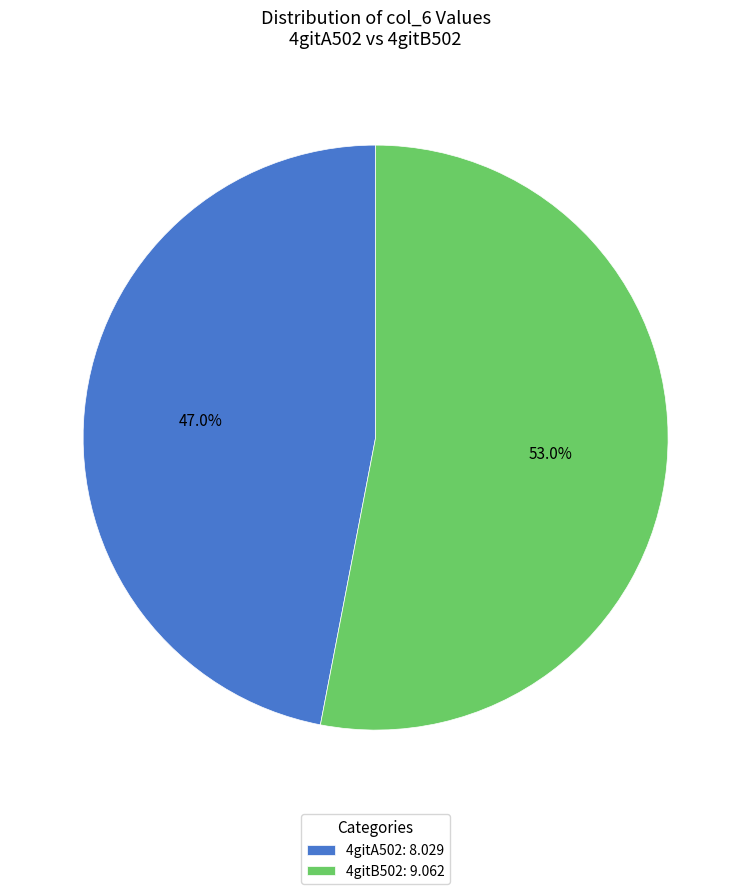

Approximately how many times larger is the value at 4gitB502 compared to 4gitA502?

1.1